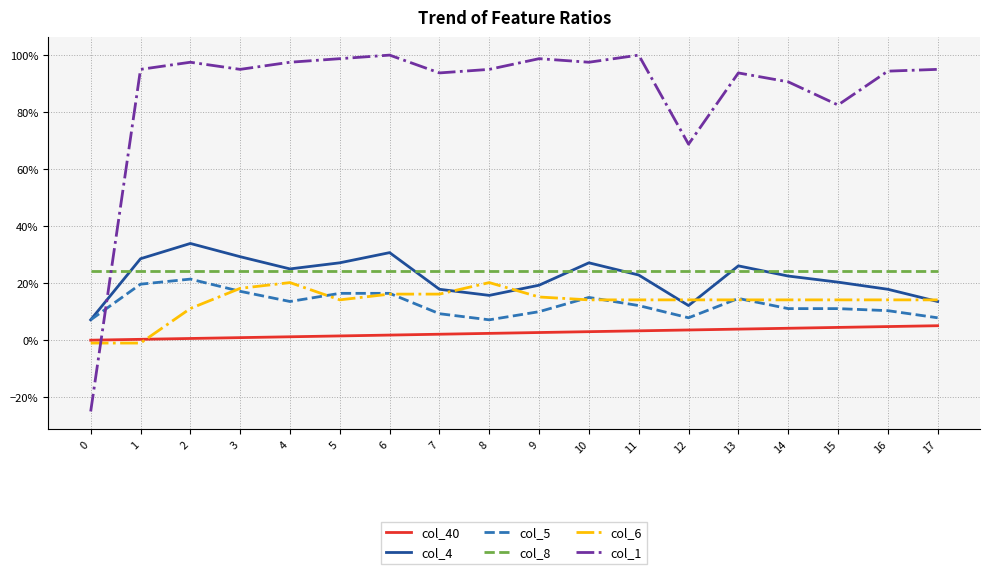

Is it true that col_40 equals 0.0 at 1?

False